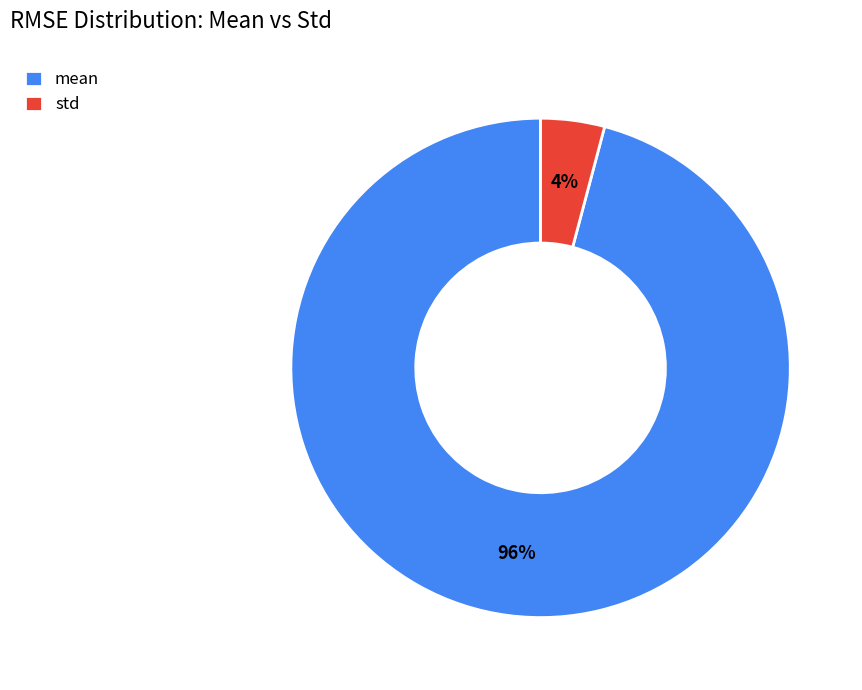

Count the number of slices in the pie.

2